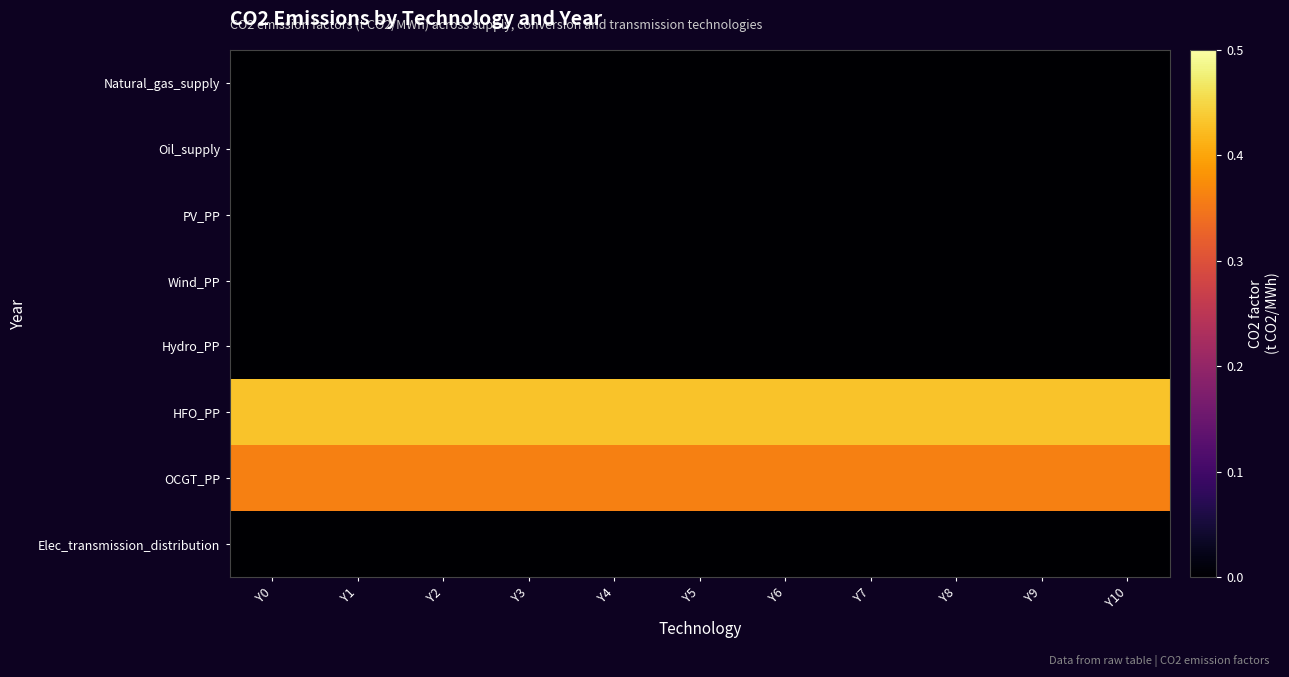

Between Y9 and Y10, which series saw the biggest shift?

Natural_gas_supply